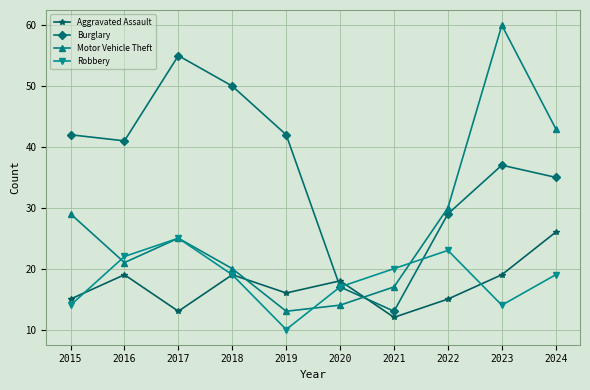

What is the difference between the highest and lowest values at 2024?

24